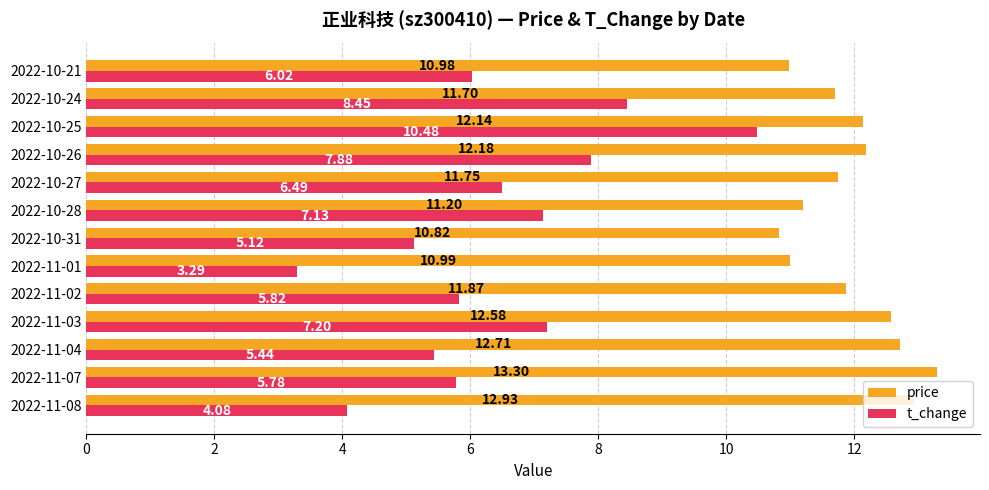

What is the total value across all series at 2022-10-31?

15.9